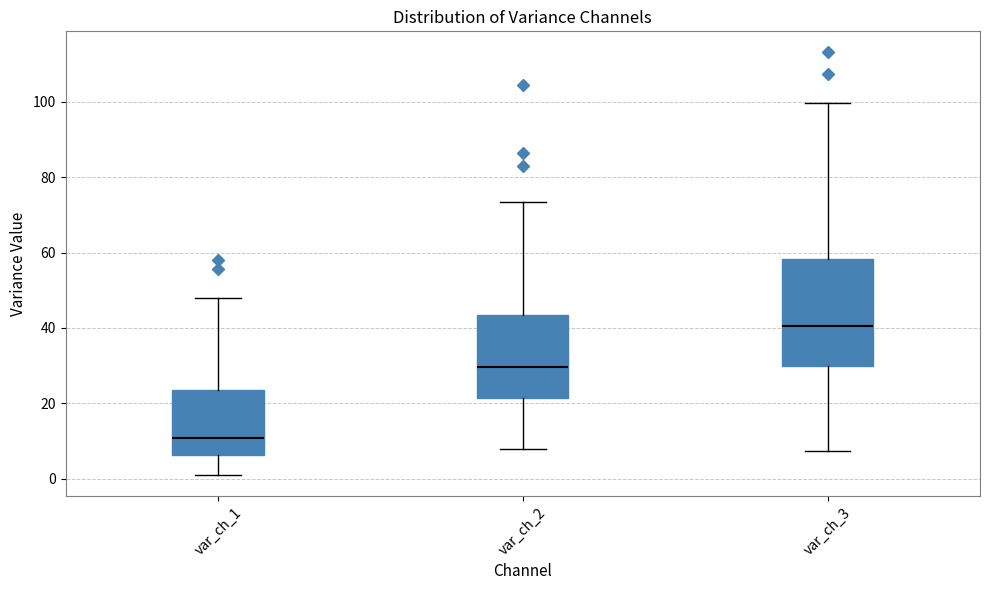

Reading left to right, transcribe this box plot: for each box, give where its median line is, the range the box spans, and where its two whiskers end, as read against the y-axis. The values are not printed on the chart, so give them approximately, as read against the axis.

var_ch_1: median 10, box 6 to 24, whiskers 2 to 48
var_ch_2: median 30, box 22 to 44, whiskers 8 to 74
var_ch_3: median 40, box 30 to 58, whiskers 8 to 100